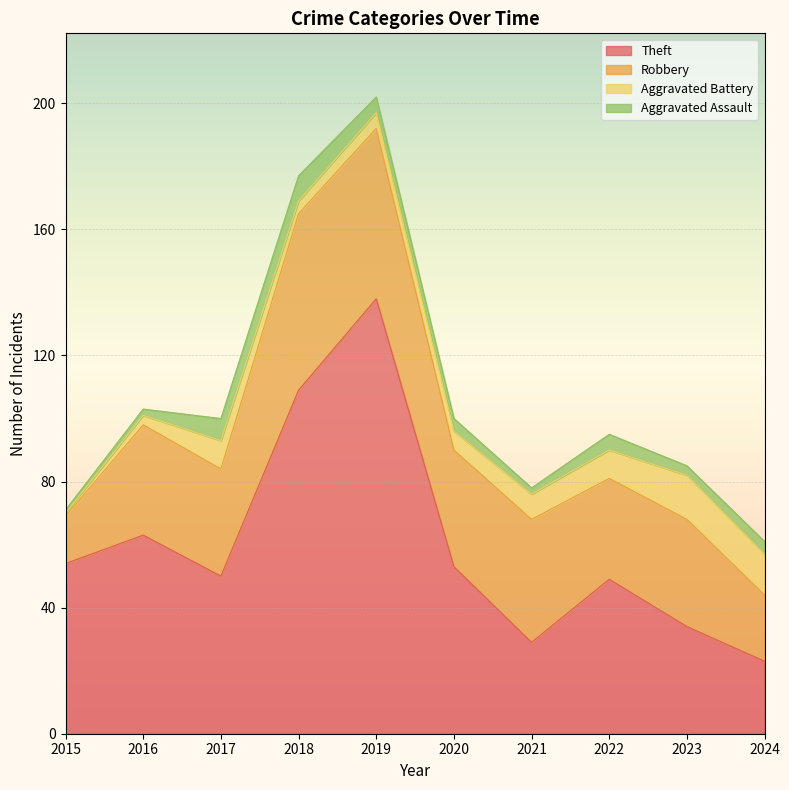

Reading left to right, what are all the values shown in this chart?

Theft: 2015=54	2016=63	2017=50	2018=109	2019=138	2020=53	2021=29	2022=49	2023=34	2024=23
Robbery: 2015=15	2016=35	2017=34	2018=56	2019=54	2020=37	2021=39	2022=32	2023=34	2024=21
Aggravated Battery: 2015=1	2016=3	2017=9	2018=4	2019=5	2020=6	2021=8	2022=9	2023=14	2024=13
Aggravated Assault: 2015=1	2016=2	2017=7	2018=8	2019=5	2020=4	2021=2	2022=5	2023=3	2024=4